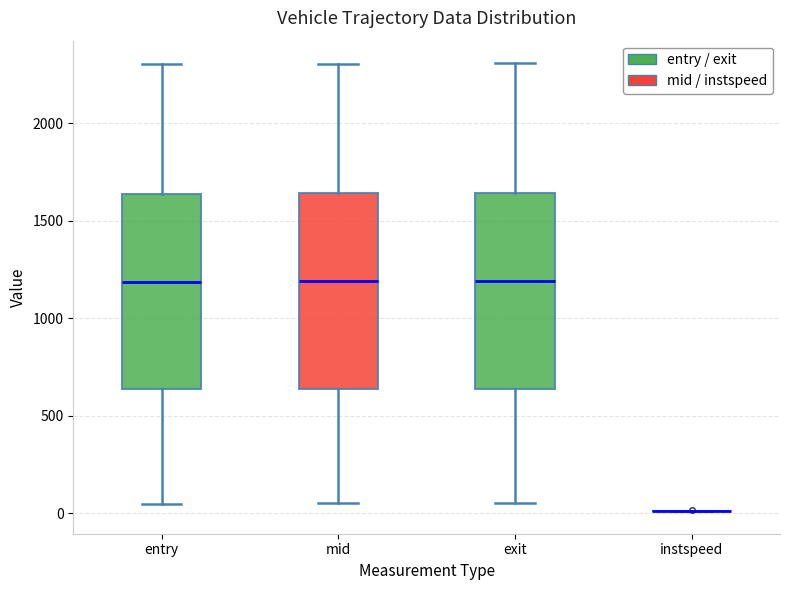

Reading left to right, read every box against the y-axis: the position of its median line, the range the box covers, and the ends of its whiskers. The values are not printed on the chart, so give them approximately, as read against the axis.

entry: median 1200, box 650 to 1650, whiskers 50 to 2300
mid: median 1200, box 650 to 1650, whiskers 50 to 2300
exit: median 1200, box 650 to 1650, whiskers 50 to 2300
instspeed: box collapsed to a line at 0, whiskers 0 to 0